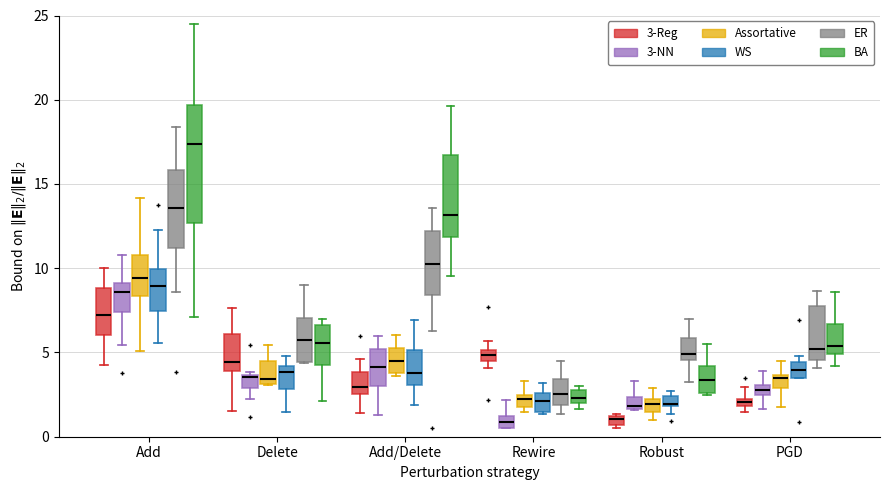

Which box is the tallest, from its lower edge to its upper edge?

Add (BA)